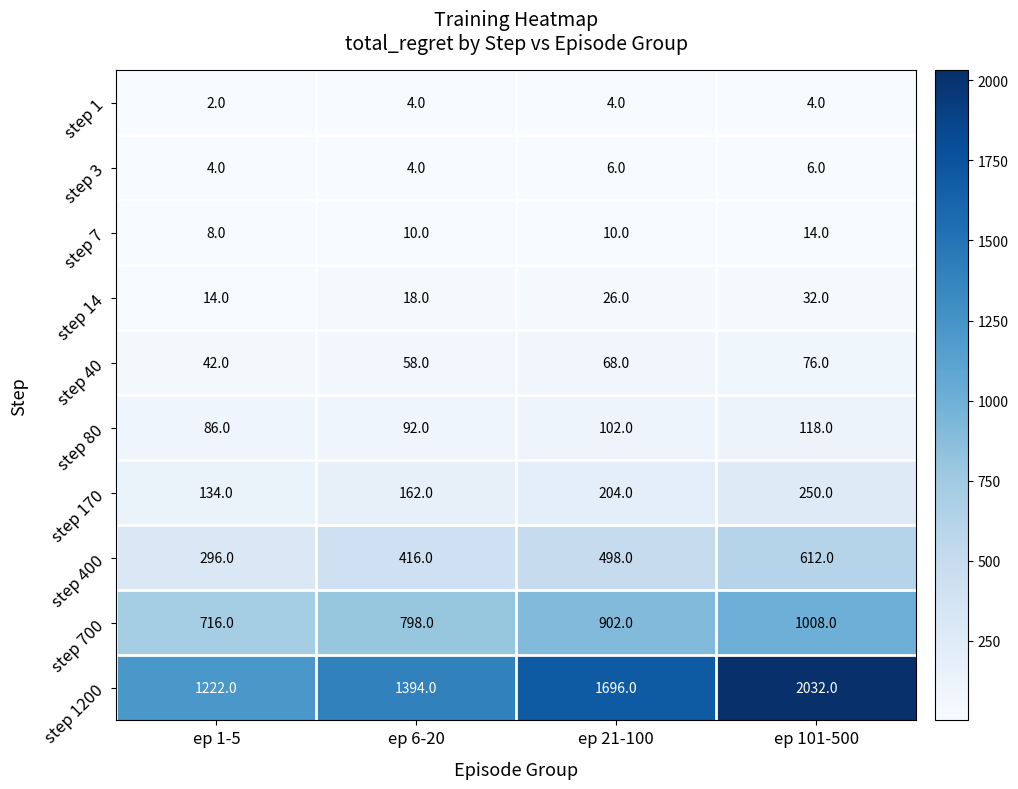

Rank the series by their maximum value, from lowest to highest.

step 1, step 3, step 7, step 14, step 40, step 80, step 170, step 400, step 700, step 1200